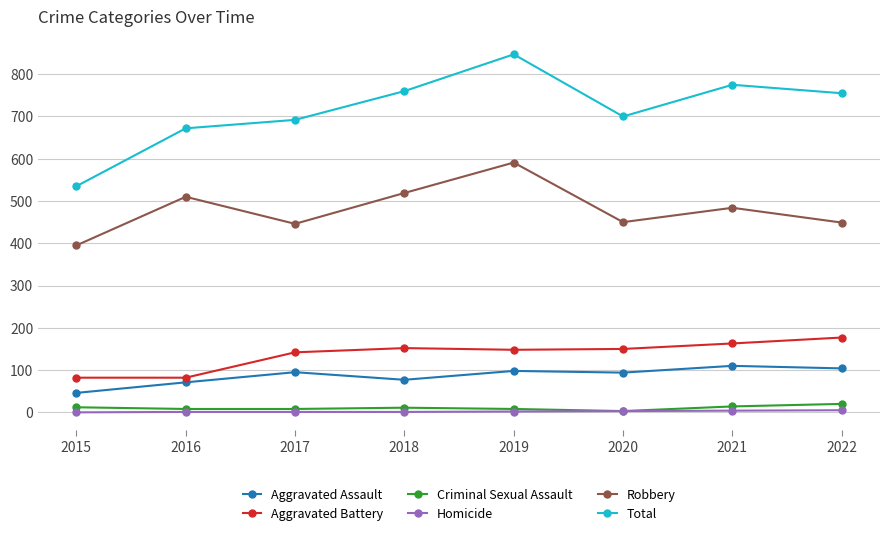

What is the maximum value shown in the chart?

847